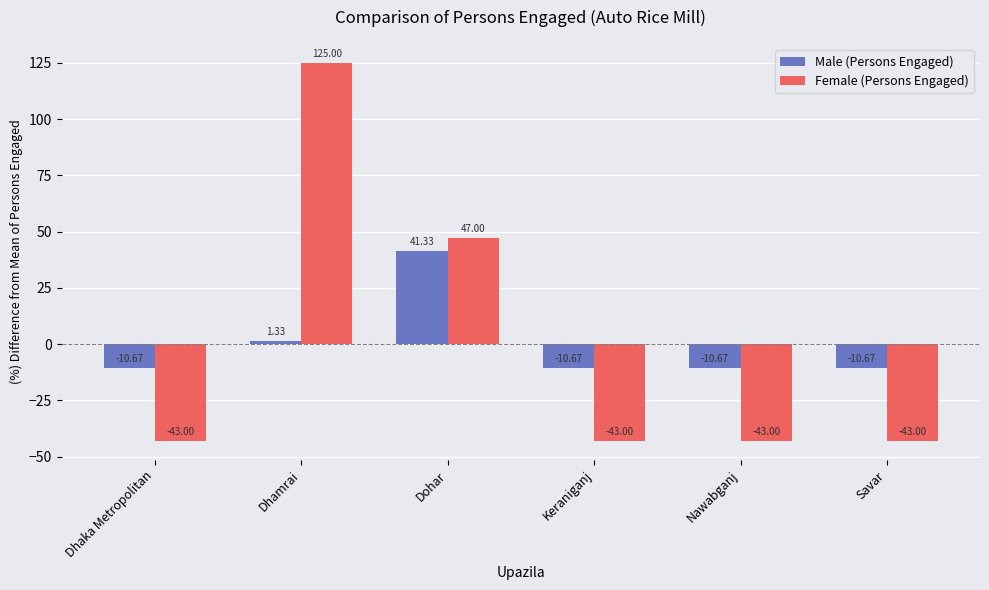

What position from the right is Keraniganj?

3